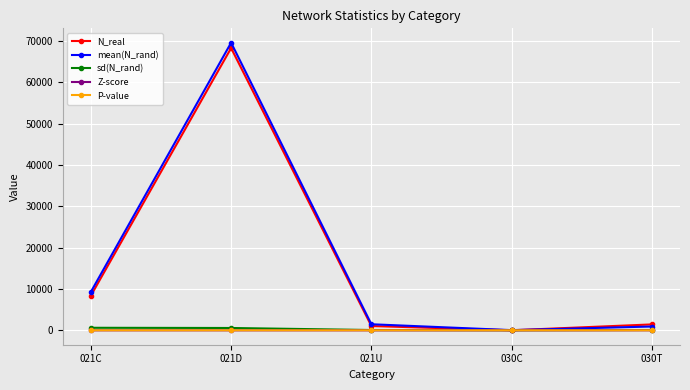

At which category does N_real reach its first local valley?

030C